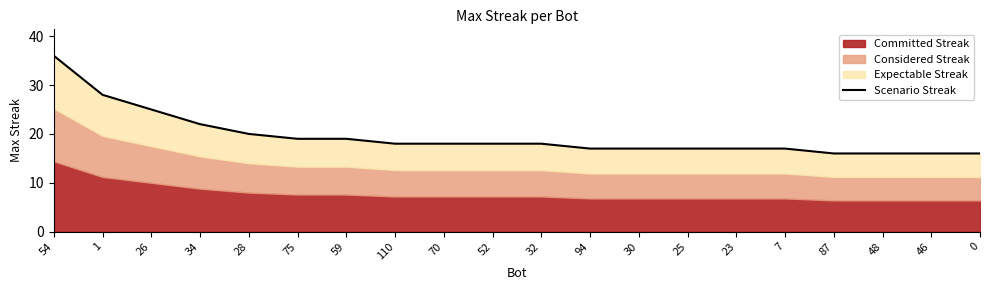

Between 70 and 94, which is larger?

70